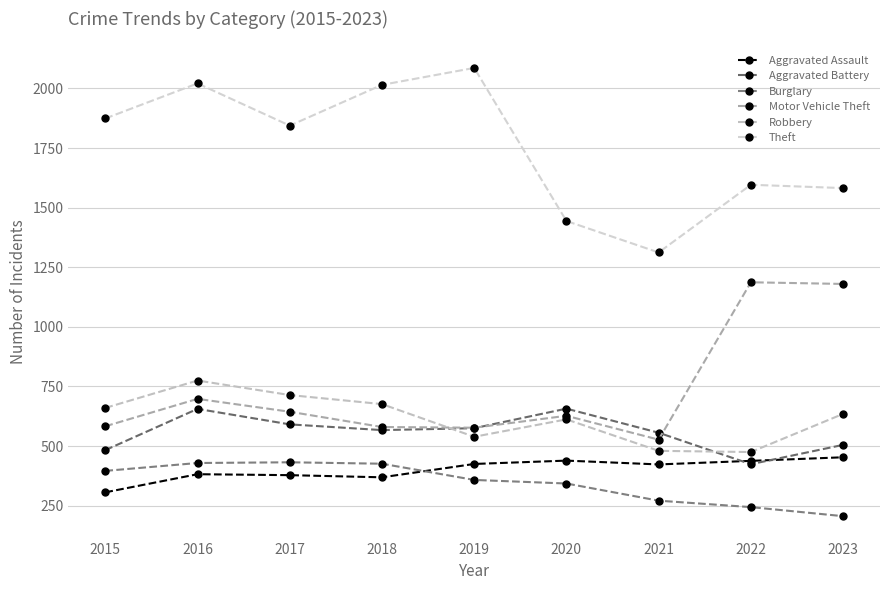

How many distinct data groups are displayed?

6